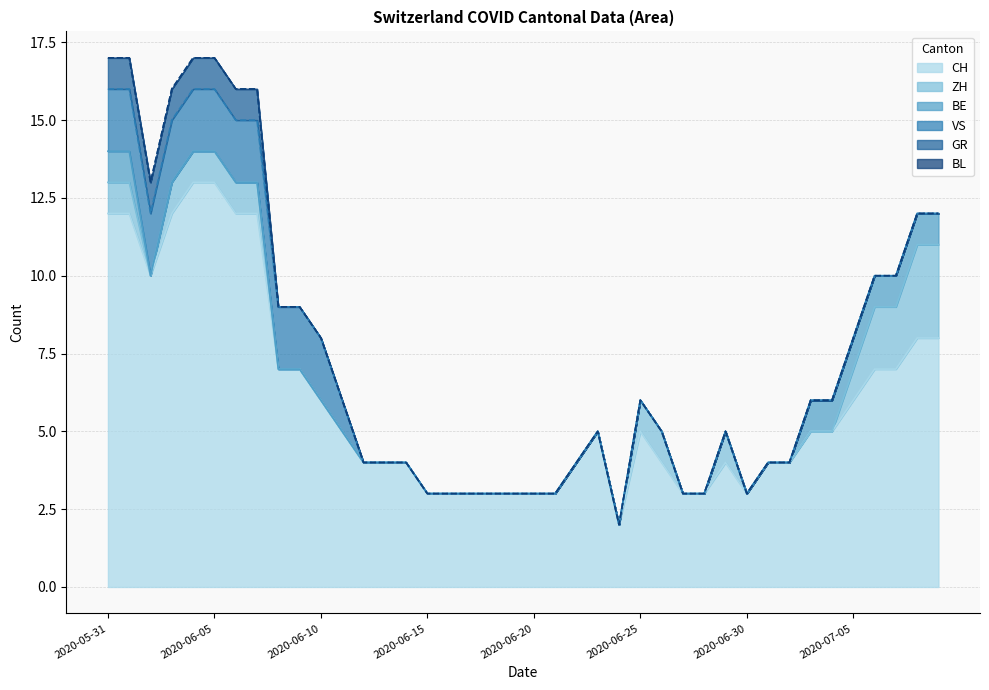

At which label is ZH closest to 1?

2020-05-31